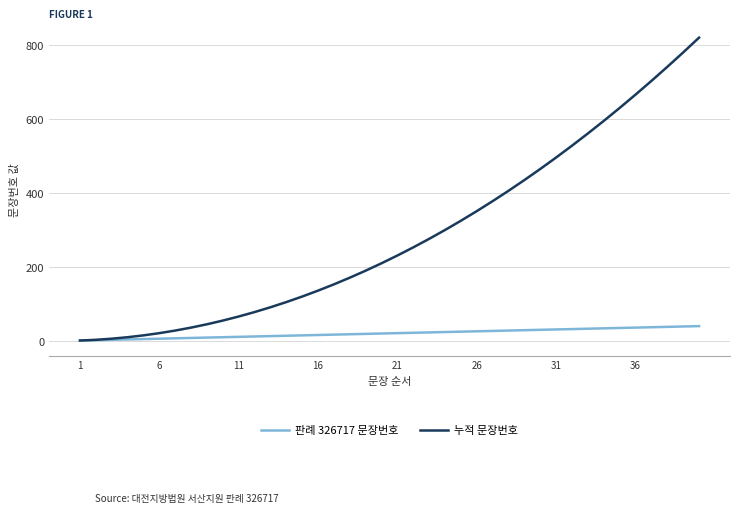

Rank the series by their maximum value, from lowest to highest.

판례 326717 문장번호, 누적 문장번호